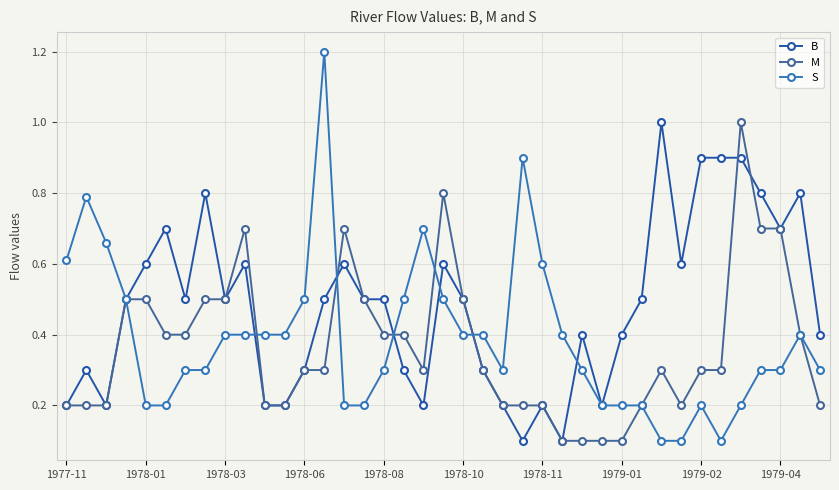

How many lines are shown in the chart?

3